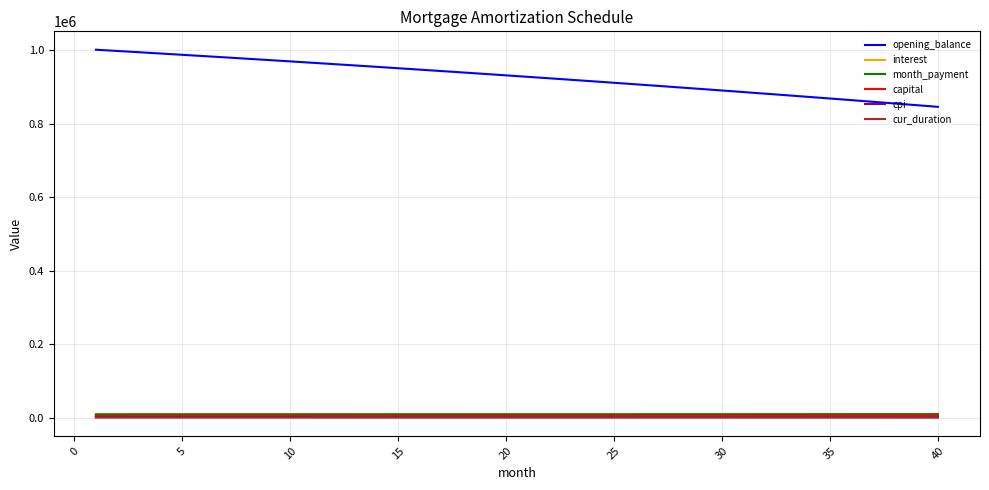

Which series has the largest total across all categories?

opening_balance